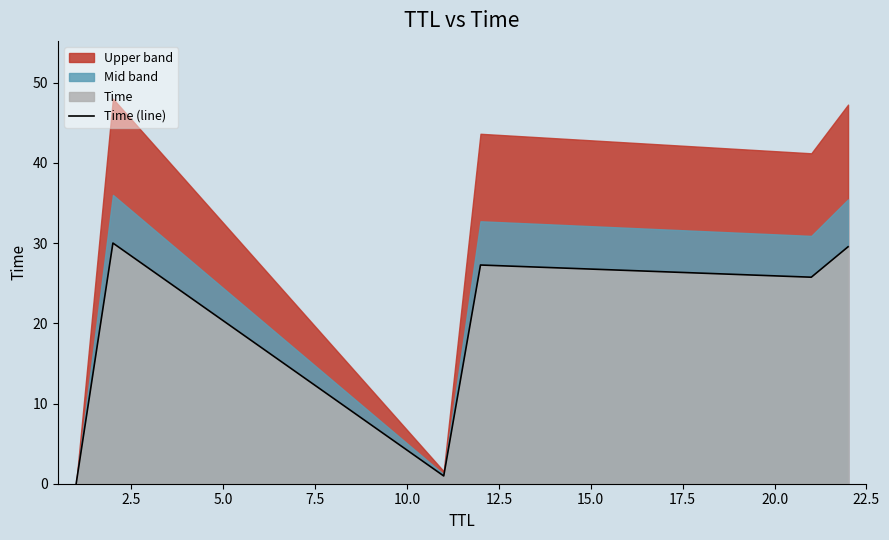

Reading right to left, what are all the values shown in this chart?

29.5	25.7	27.3	1.0	30.0	0.0